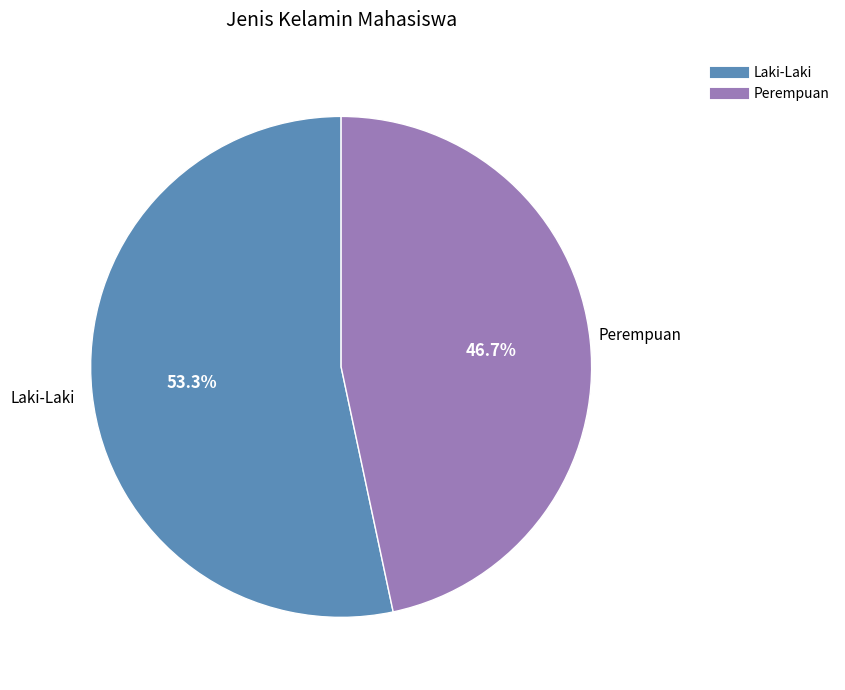

How many slices are in this pie chart?

2